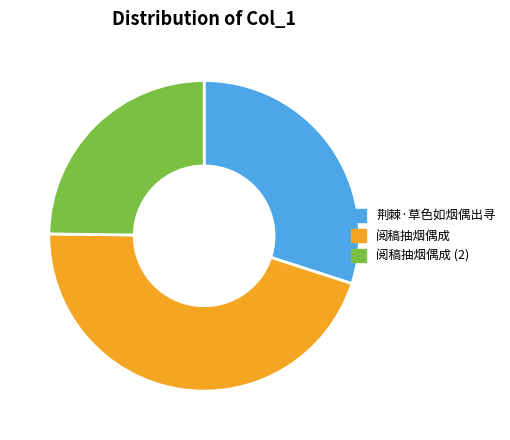

Is there a majority slice in this chart?

No